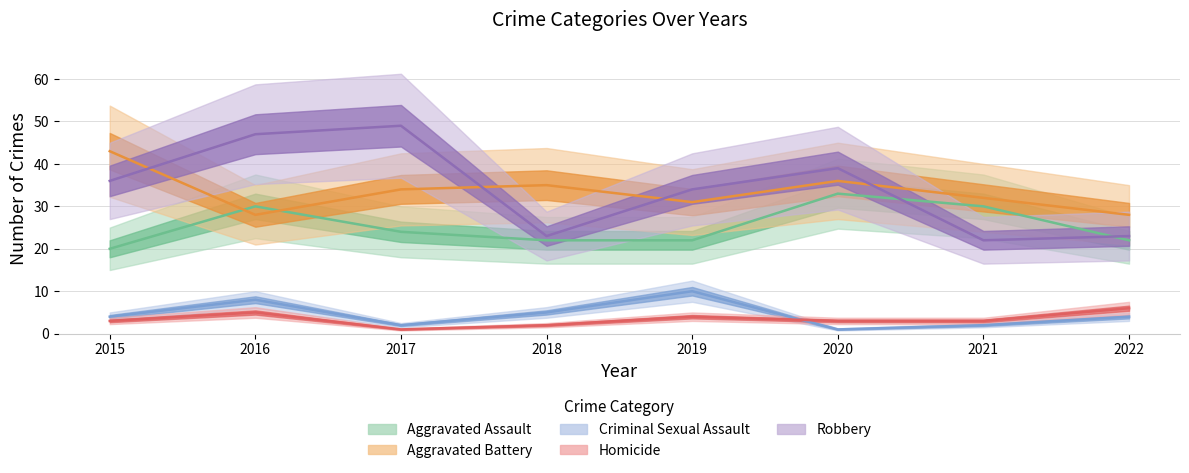

True or false: Aggravated Battery has more than 0 points higher than both neighbors.

True